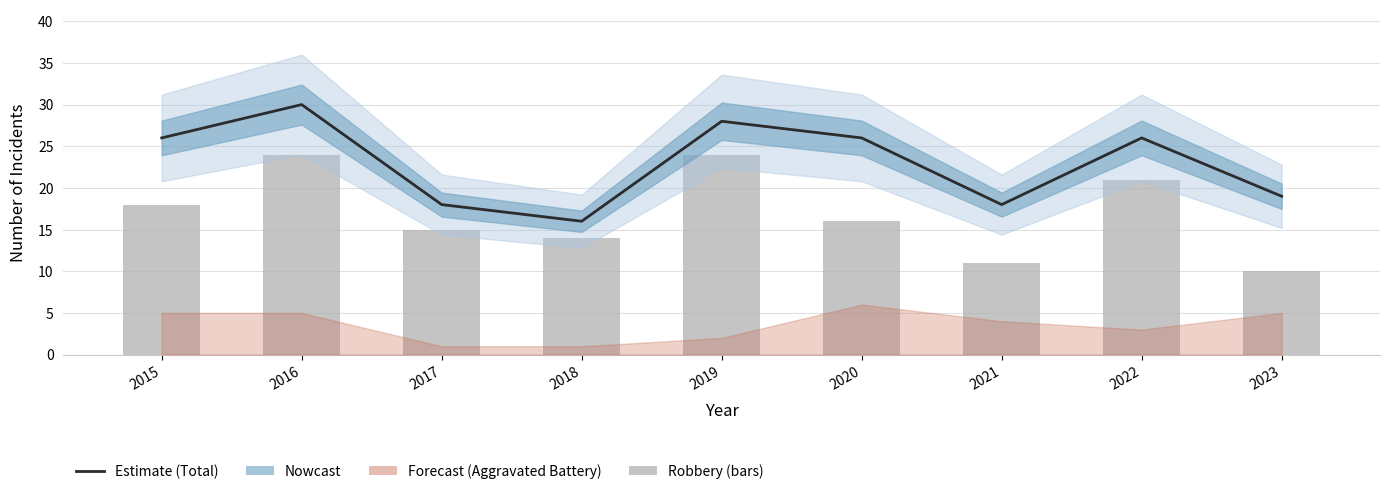

Between 2018 and 2019, which series saw the biggest shift?

Estimate